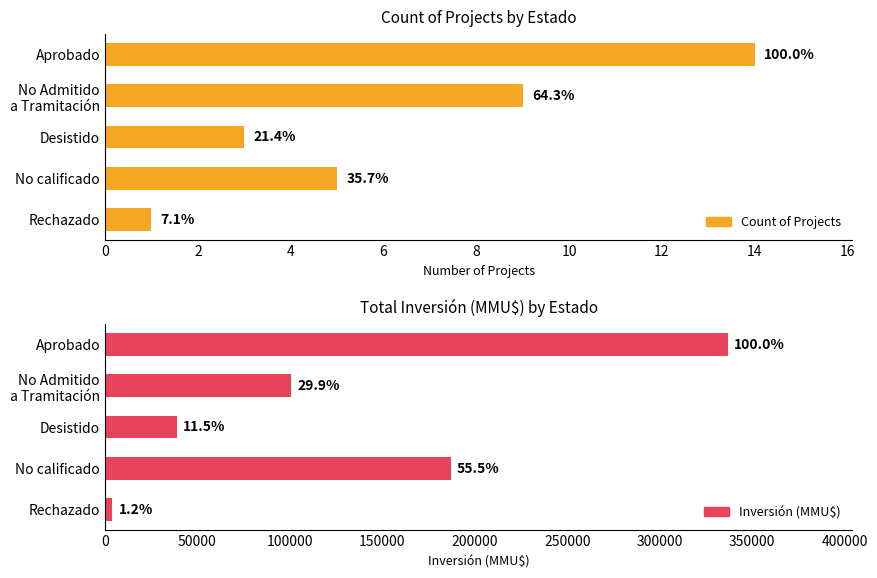

What is the approximate value of Count of Projects at No calificado?

5